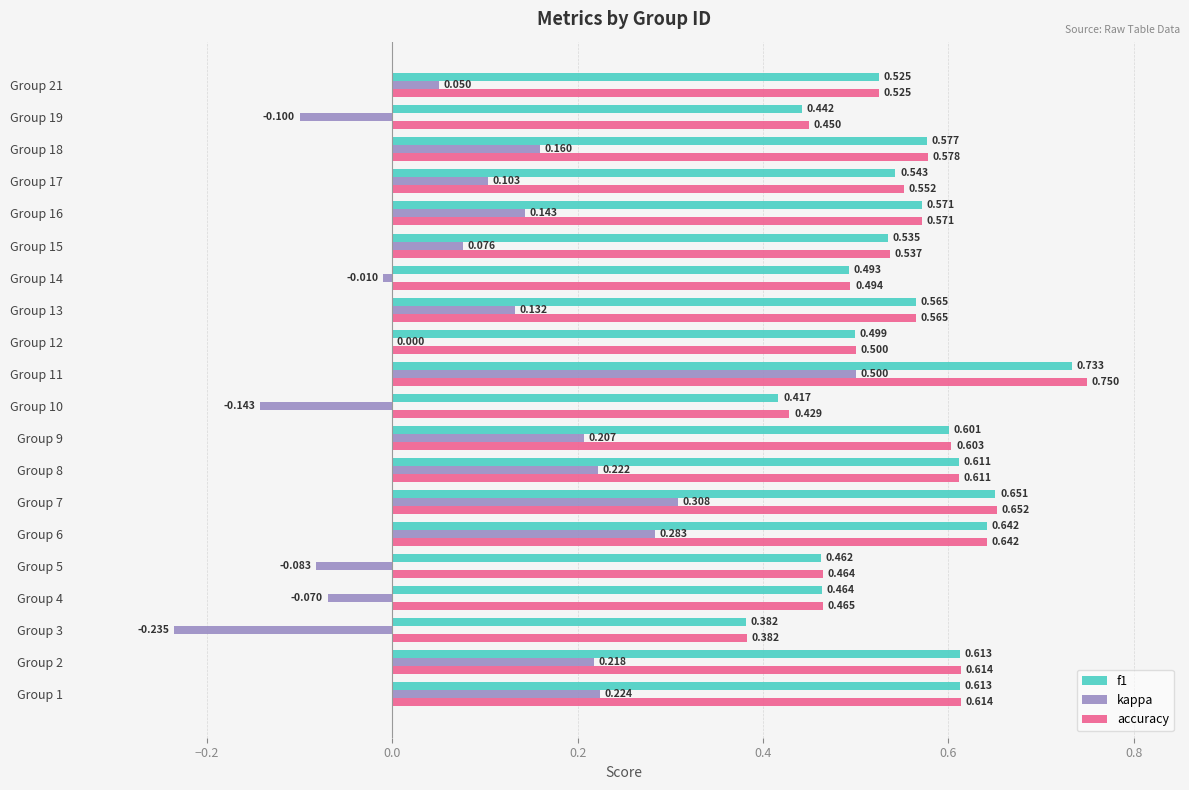

Which series changed the most between Group 11 and Group 14?

kappa